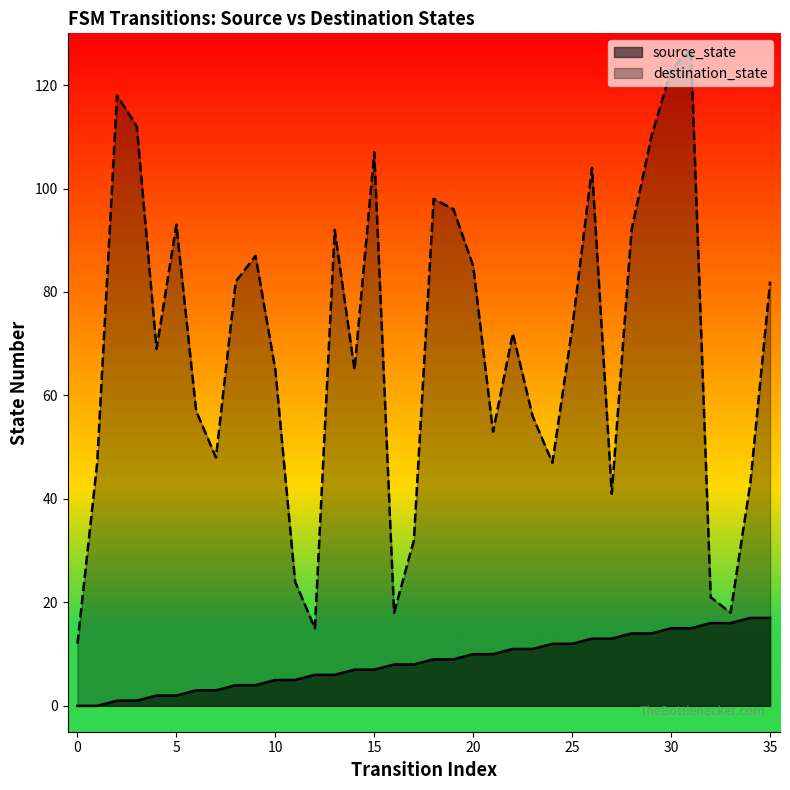

What is the difference between the highest and lowest values at 0?

12